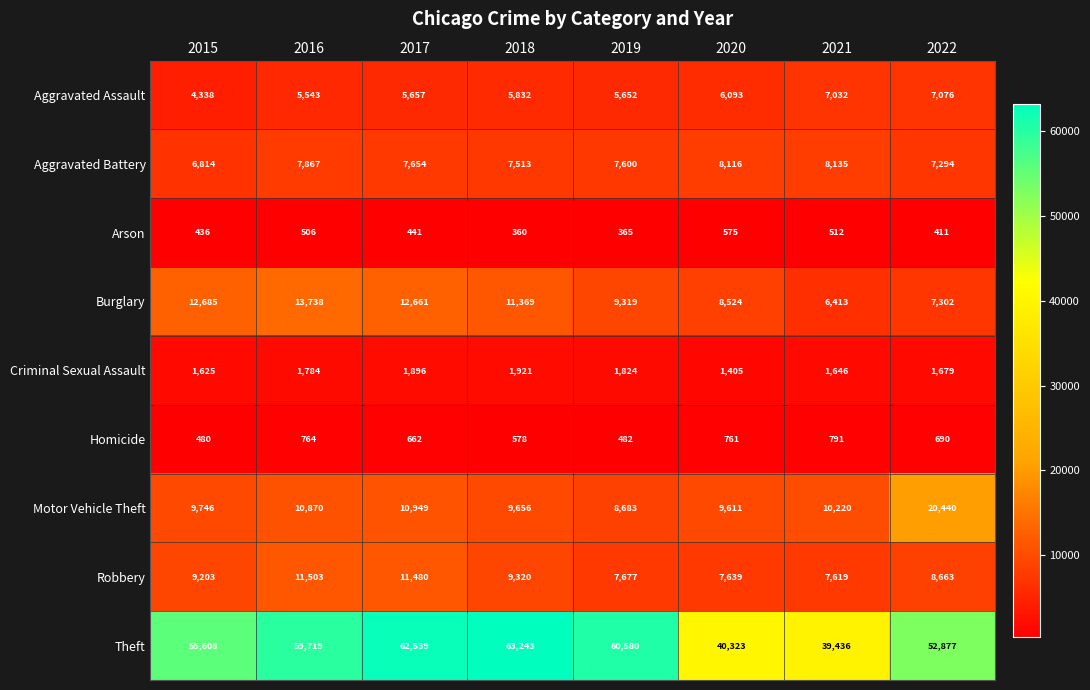

At how many categories does at least one series exceed 29100?

8